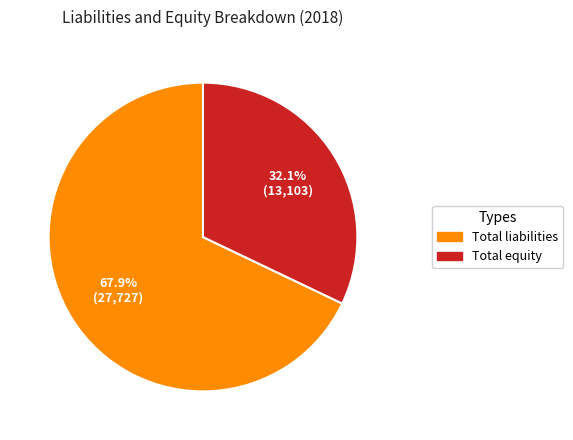

To the nearest percent, what portion does Total equity represent?

32%